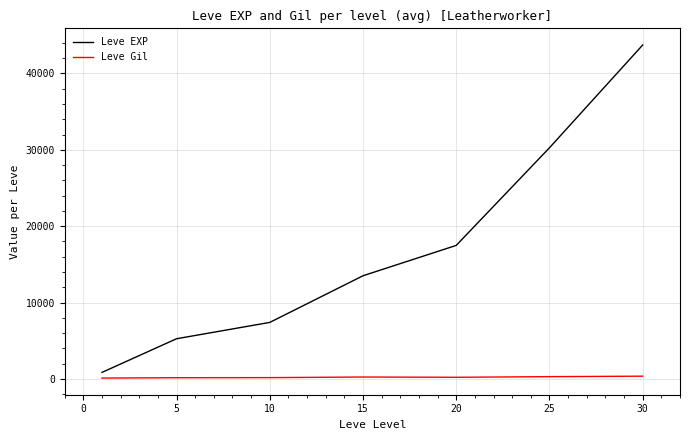

What is the difference between the maximum and minimum values in the Leve EXP series?

42876.7